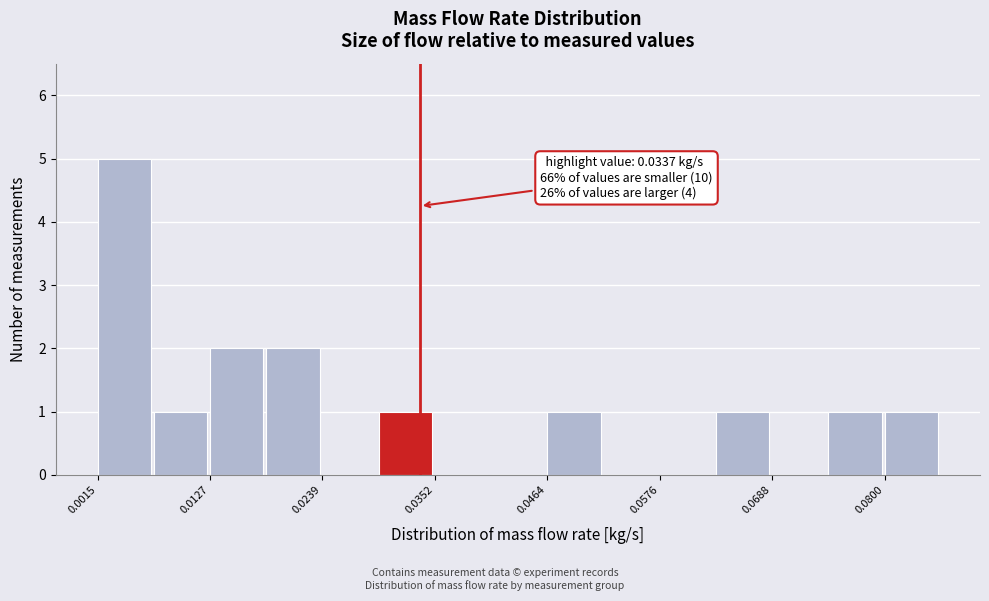

Read against the x-axis, roughly where is the centre of the tallest bar?

0.004